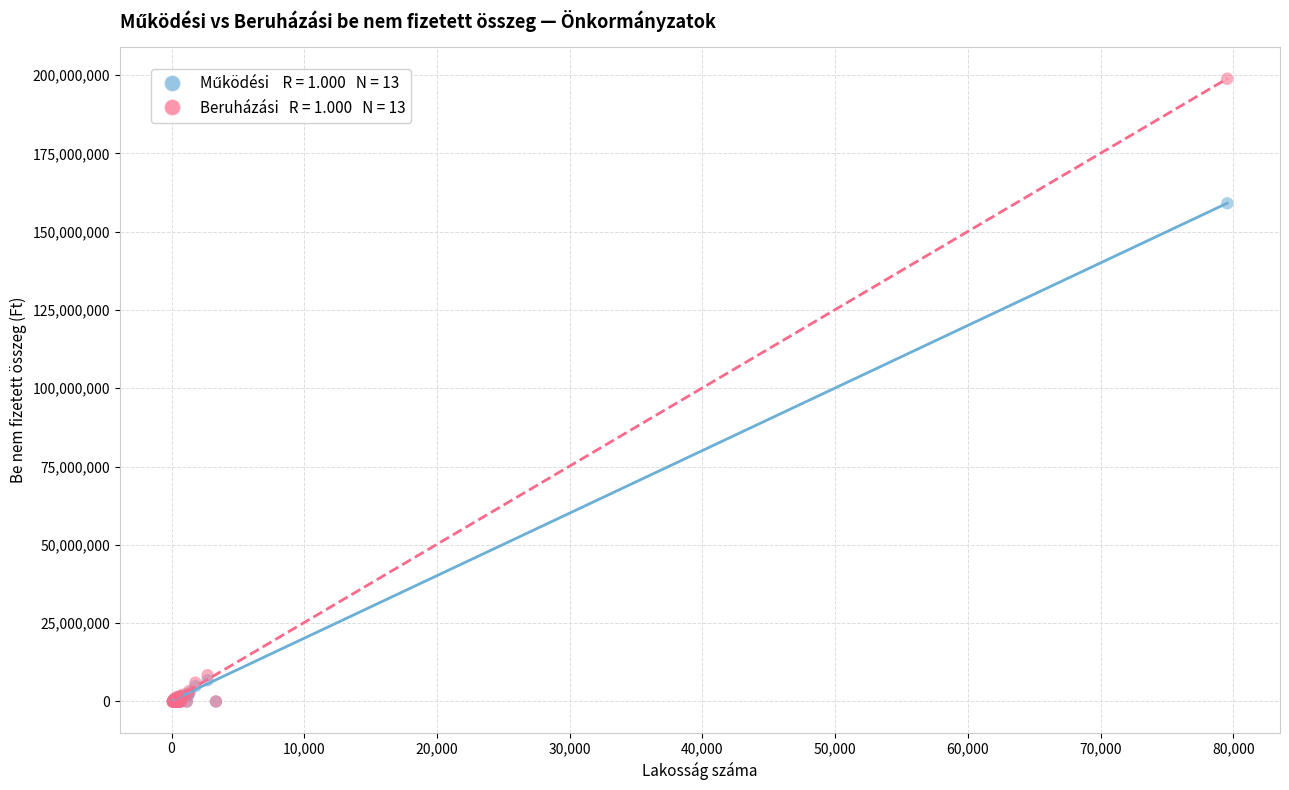

Across all series, what Y value is closest to 99417500?

159068000